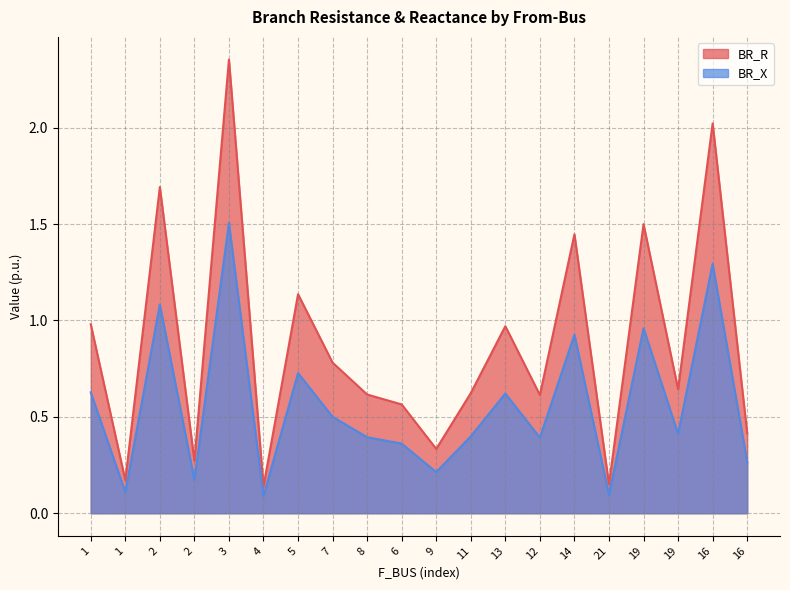

Which category has the lowest value across all series?

4